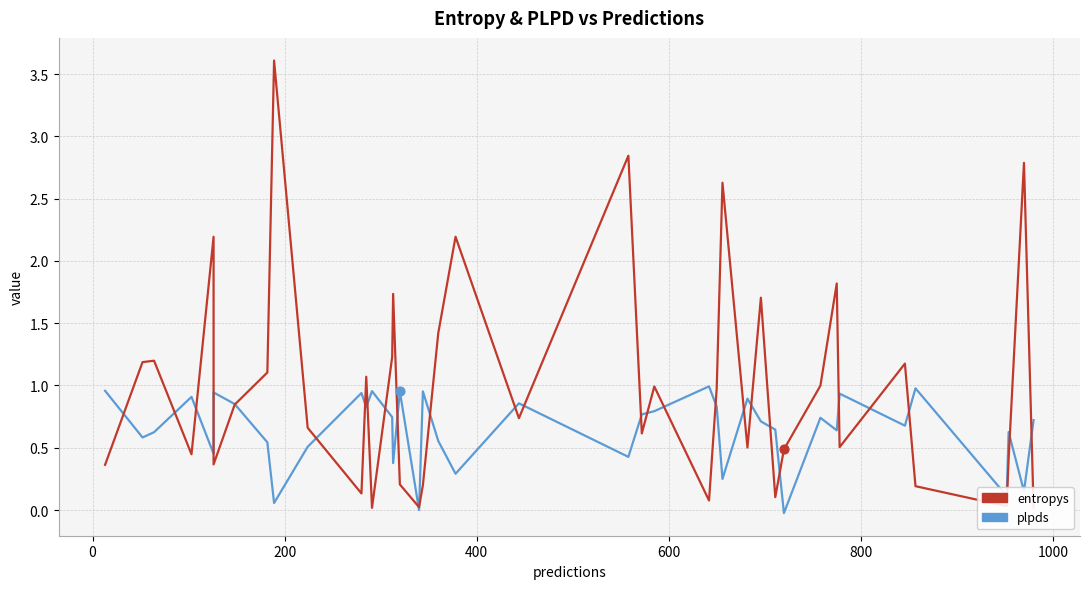

Is the value of plpds at 400 greater than the value of entropys at 14?

No